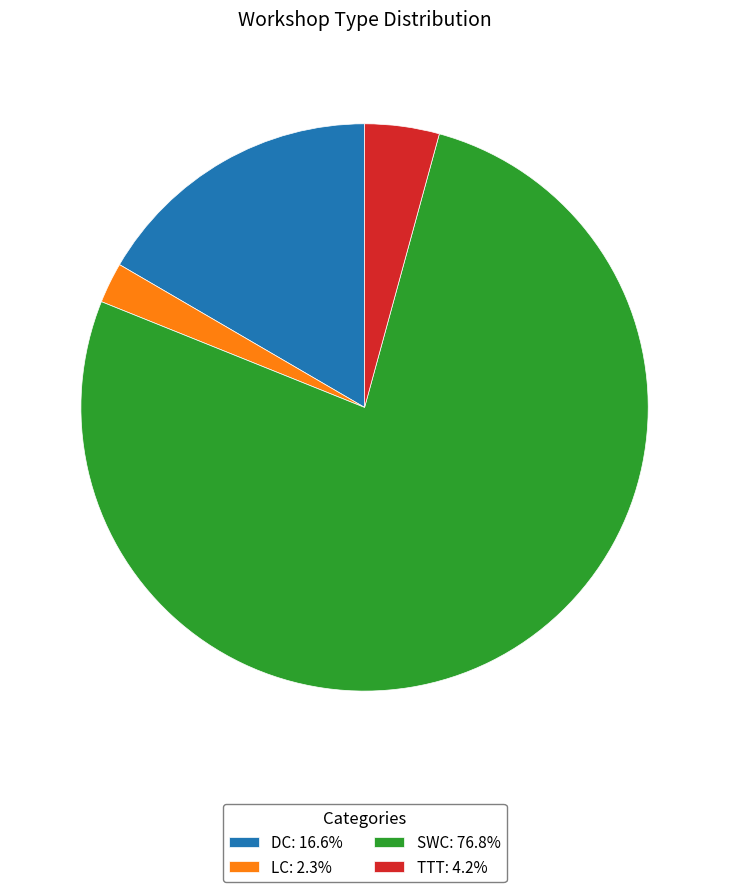

Is it true that TTT is 4% of the pie?

True